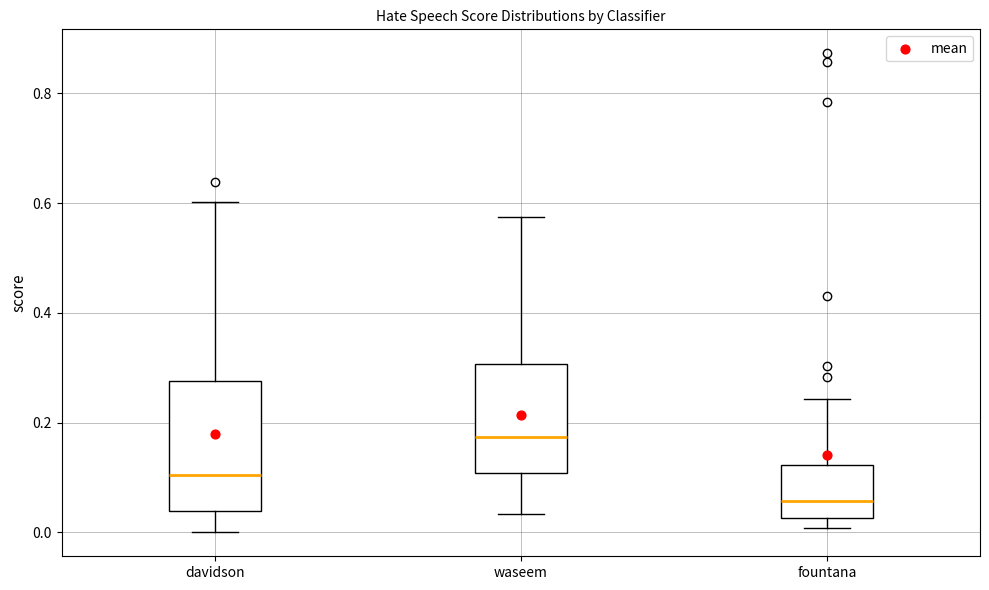

Where is the lower edge of the box for waseem on the y-axis? The values are not printed on the chart, so give them approximately, as read against the axis.

0.10